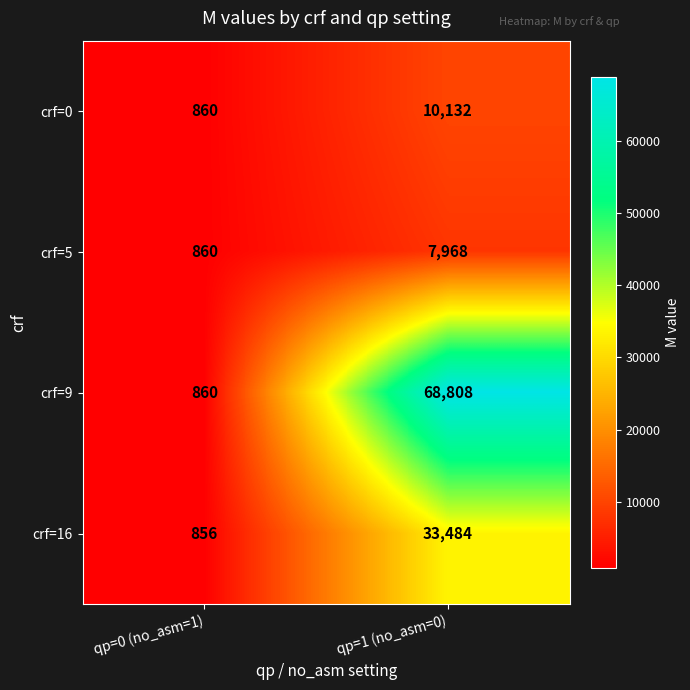

Reading right to left, list all the values displayed in this chart.

crf=0: 10132	860
crf=5: 7968	860
crf=9: 68808	860
crf=16: 33484	856